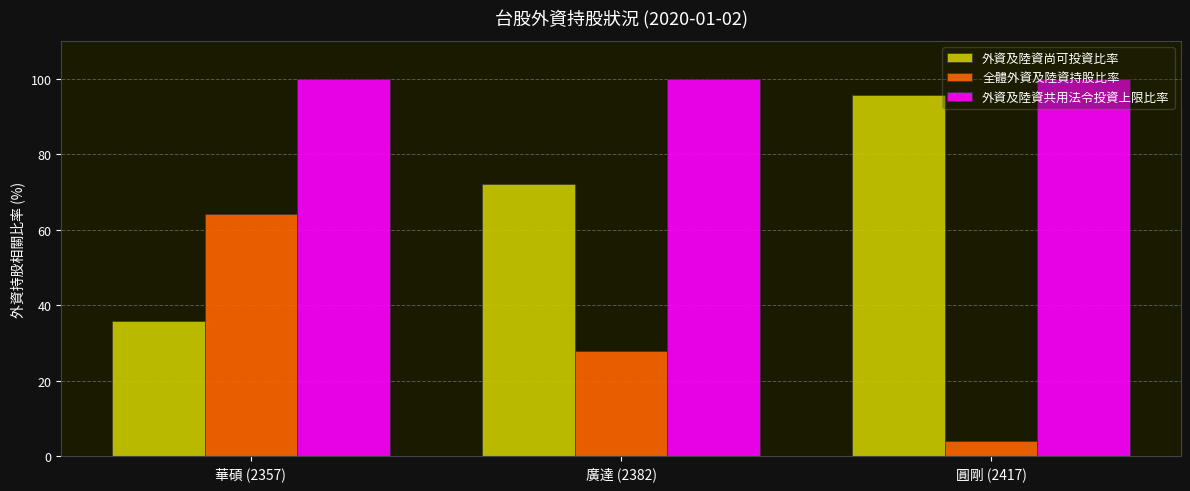

At how many categories does at least one series exceed 54?

3